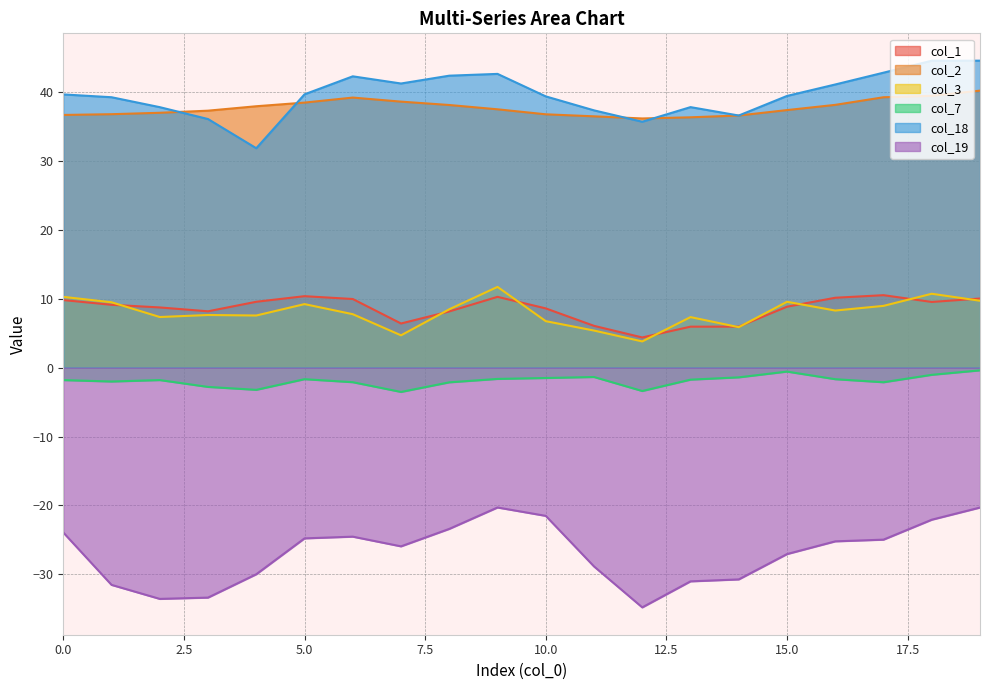

How many data points in col_19 are less than -25?

11